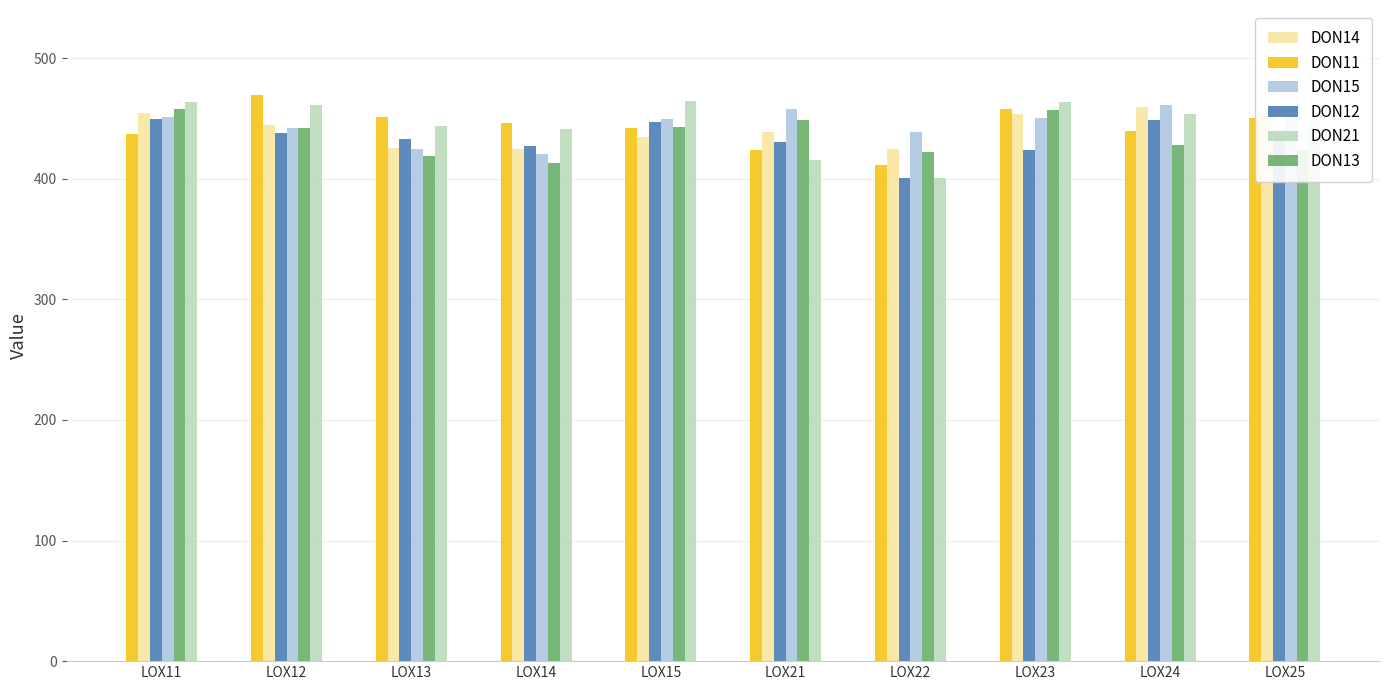

What is the sum of the DON12 values at LOX15 and LOX13?

880.7